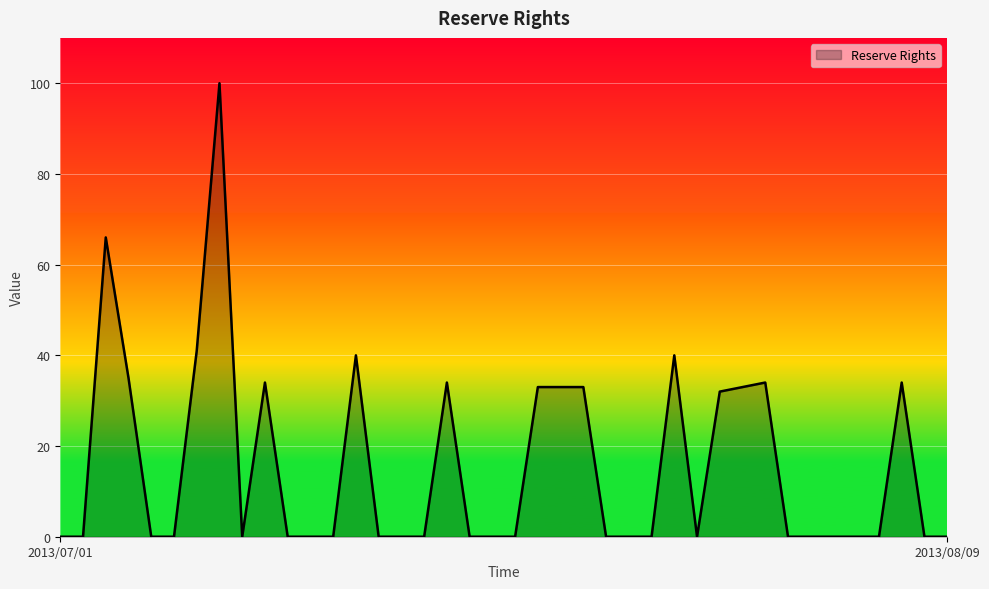

What is the difference between the maximum and minimum values?

100